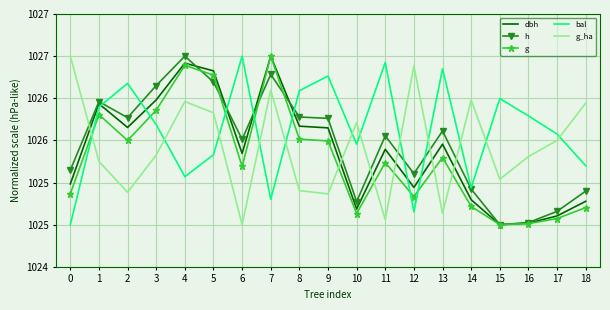

What are all the series names shown in the legend?

dbh, h, g, bal, g_ha